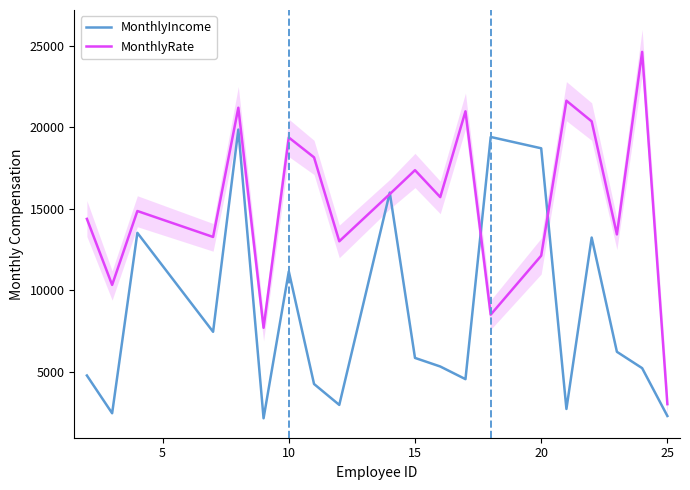

Where is MonthlyIncome nearest to the value 11006?

10